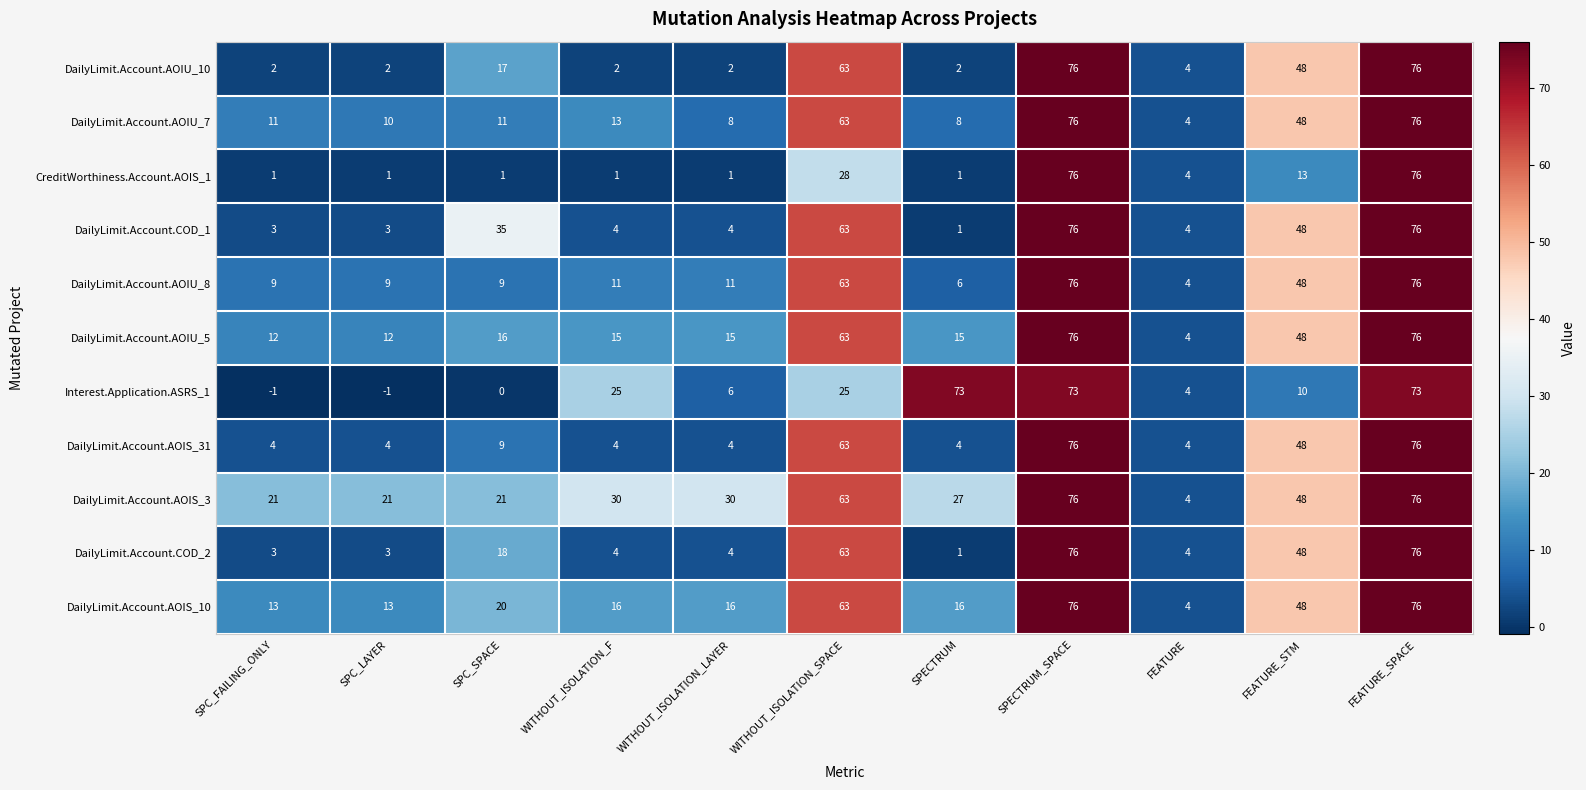

What is the minimum value shown in the chart?

-1